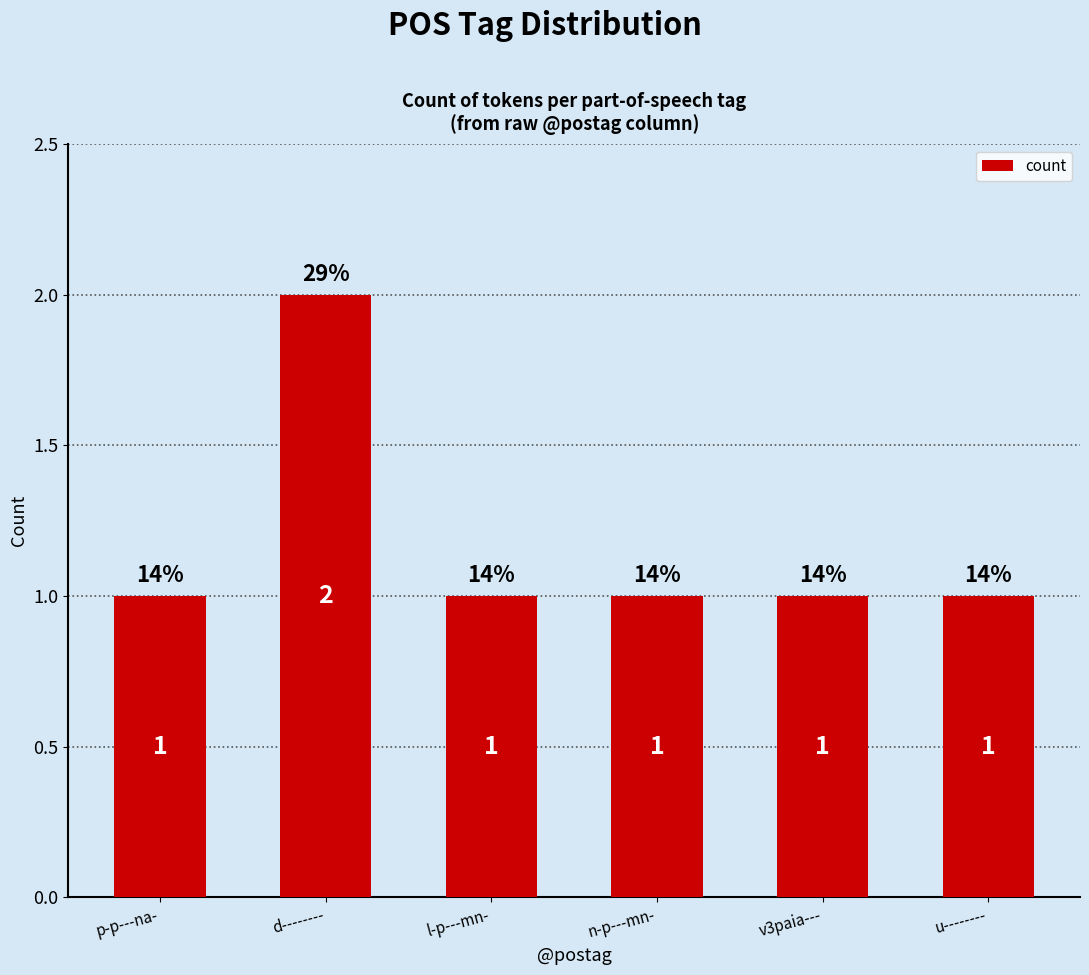

Reading right to left, what are all the values shown in this chart?

u--------=1	v3paia---=1	n-p---mn-=1	l-p---mn-=1	d--------=2	p-p---na-=1